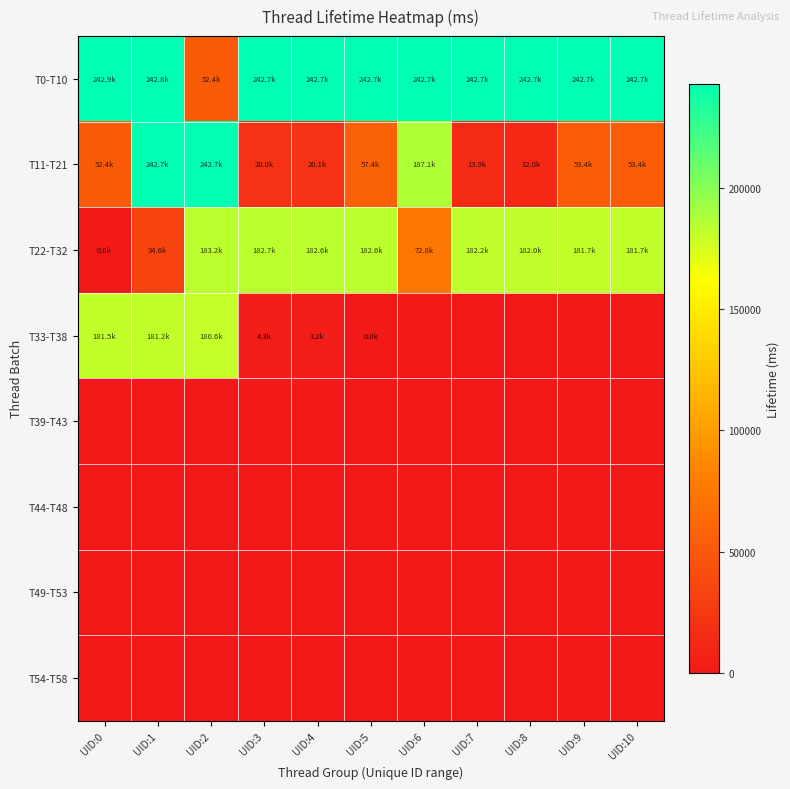

Reading left to right, extract all data points from this chart.

T0-T10: UID:0=242852.5	UID:1=242829.9	UID:2=52368.7	UID:3=242700.8	UID:4=242700.3	UID:5=242700.8	UID:6=242700.8	UID:7=242700.8	UID:8=242700.7	UID:9=242700.4	UID:10=242700.3
T11-T21: UID:0=52368.6	UID:1=242700.7	UID:2=242700.7	UID:3=20011.2	UID:4=20064.1	UID:5=57448.4	UID:6=187145.8	UID:7=13910.2	UID:8=11990.0	UID:9=53440.6	UID:10=53437.0
T22-T32: UID:0=42.6	UID:1=34588.0	UID:2=183158.6	UID:3=182665.4	UID:4=182637.0	UID:5=182635.0	UID:6=72815.6	UID:7=182192.5	UID:8=181969.3	UID:9=181660.4	UID:10=181652.7
T33-T38: UID:0=181488.7	UID:1=181200.5	UID:2=180639.0	UID:3=4338.4	UID:4=3216.1	UID:5=27.4	UID:6=0.0	UID:7=0.0	UID:8=0.0	UID:9=0.0	UID:10=0.0
T39-T43: UID:0=0.0	UID:1=0.0	UID:2=0.0	UID:3=0.0	UID:4=0.0	UID:5=0.0	UID:6=0.0	UID:7=0.0	UID:8=0.0	UID:9=0.0	UID:10=0.0
T44-T48: UID:0=0.0	UID:1=0.0	UID:2=0.0	UID:3=0.0	UID:4=0.0	UID:5=0.0	UID:6=0.0	UID:7=0.0	UID:8=0.0	UID:9=0.0	UID:10=0.0
T49-T53: UID:0=0.0	UID:1=0.0	UID:2=0.0	UID:3=0.0	UID:4=0.0	UID:5=0.0	UID:6=0.0	UID:7=0.0	UID:8=0.0	UID:9=0.0	UID:10=0.0
T54-T58: UID:0=0.0	UID:1=0.0	UID:2=0.0	UID:3=0.0	UID:4=0.0	UID:5=0.0	UID:6=0.0	UID:7=0.0	UID:8=0.0	UID:9=0.0	UID:10=0.0